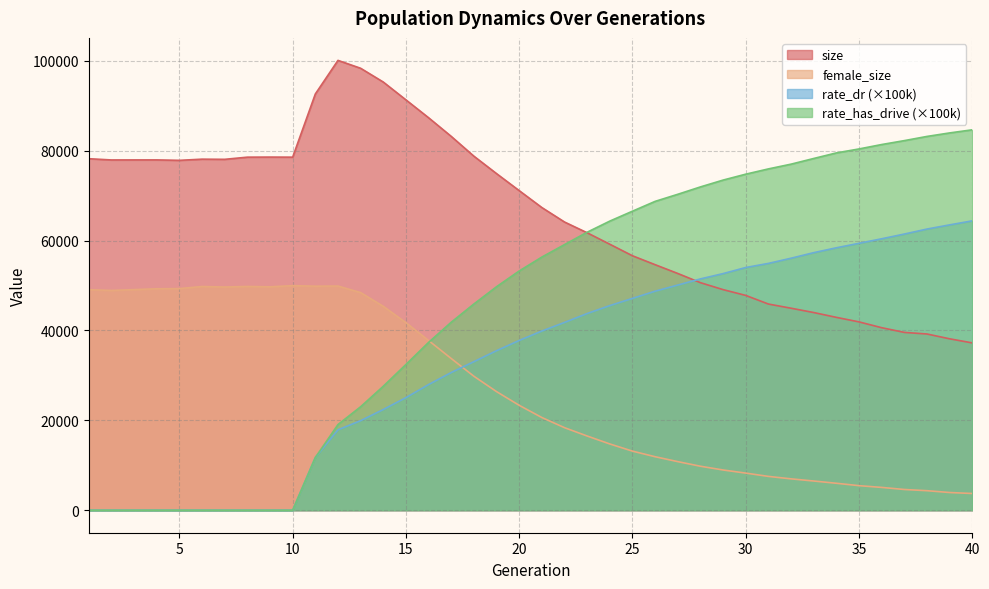

What is the sum of the rate_dr values at 8 and 30?

54012.1